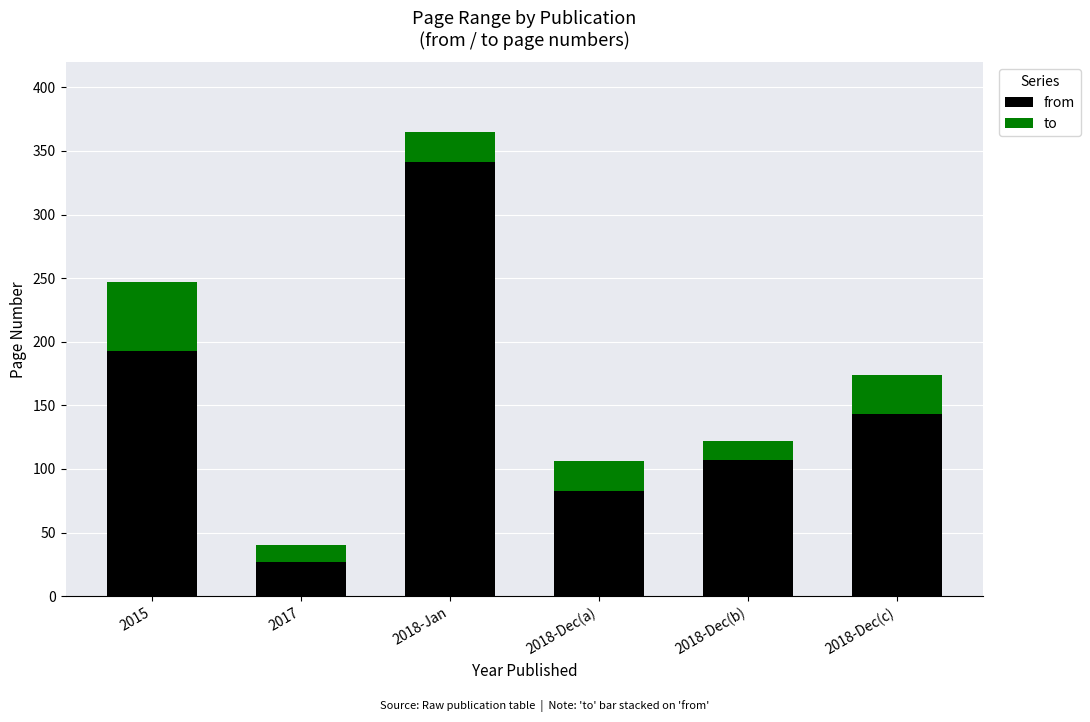

List the labels in order of from value, smallest first.

2017, 2018-Dec(a), 2018-Dec(b), 2018-Dec(c), 2015, 2018-Jan